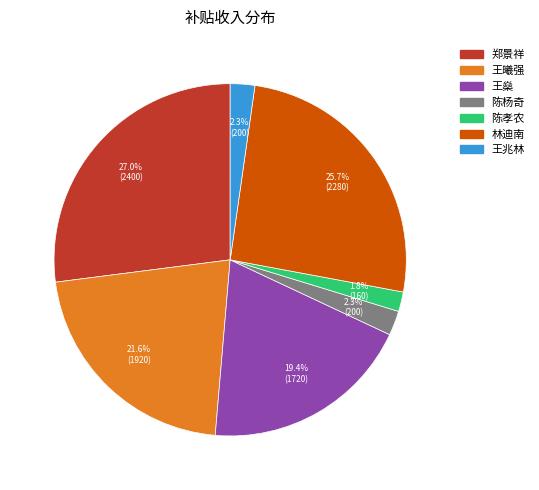

Is there any slice that represents more than half of the pie?

No